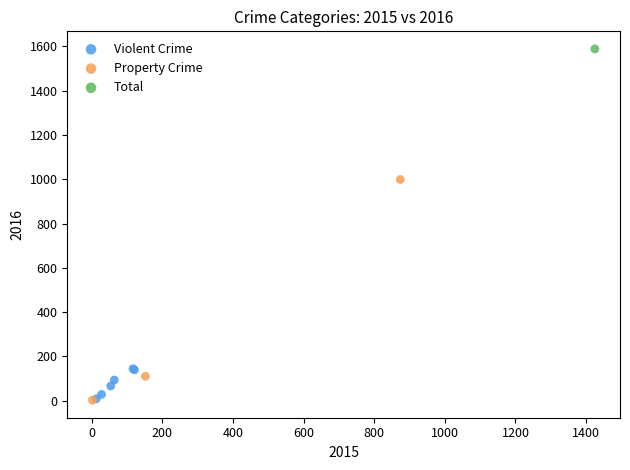

What are all the series names shown in the legend?

Violent Crime, Property Crime, Total